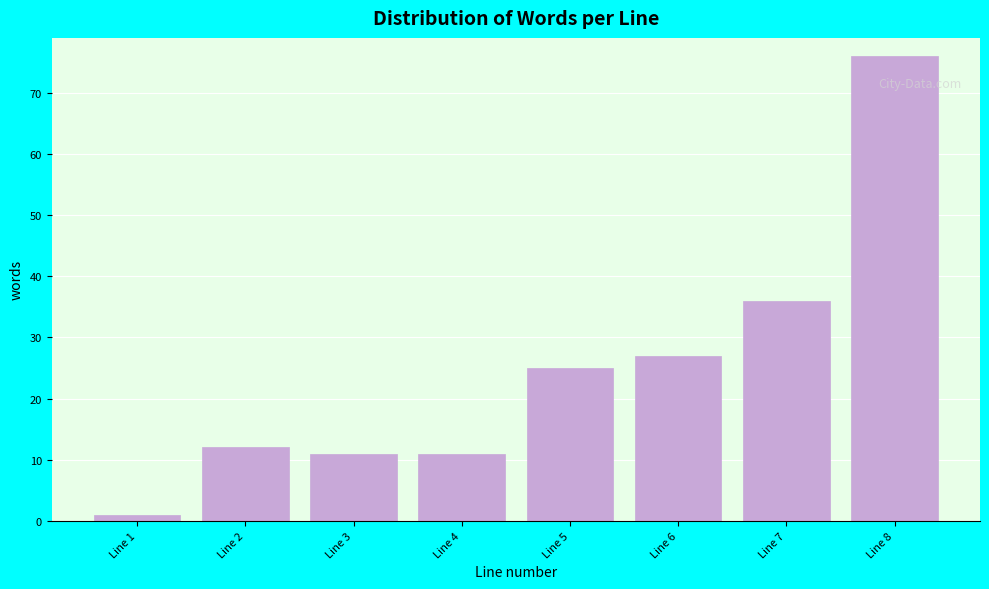

Reading left to right, what are all the values shown in this chart?

Line 1=1	Line 2=12	Line 3=11	Line 4=11	Line 5=25	Line 6=27	Line 7=36	Line 8=76